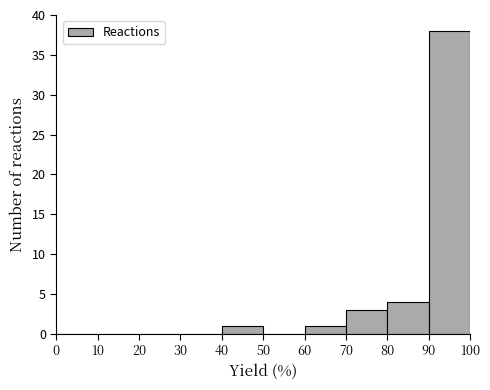

Reading left to right, list every bar in this chart as the range it spans on the x-axis followed by its height. The values are not printed on the chart, so give them approximately, as read against the axis.

0 to 10: 0
10 to 20: 0
20 to 30: 0
30 to 40: 0
40 to 50: 1
50 to 60: 0
60 to 70: 1
70 to 80: 3
80 to 90: 4
90 to 100: 38